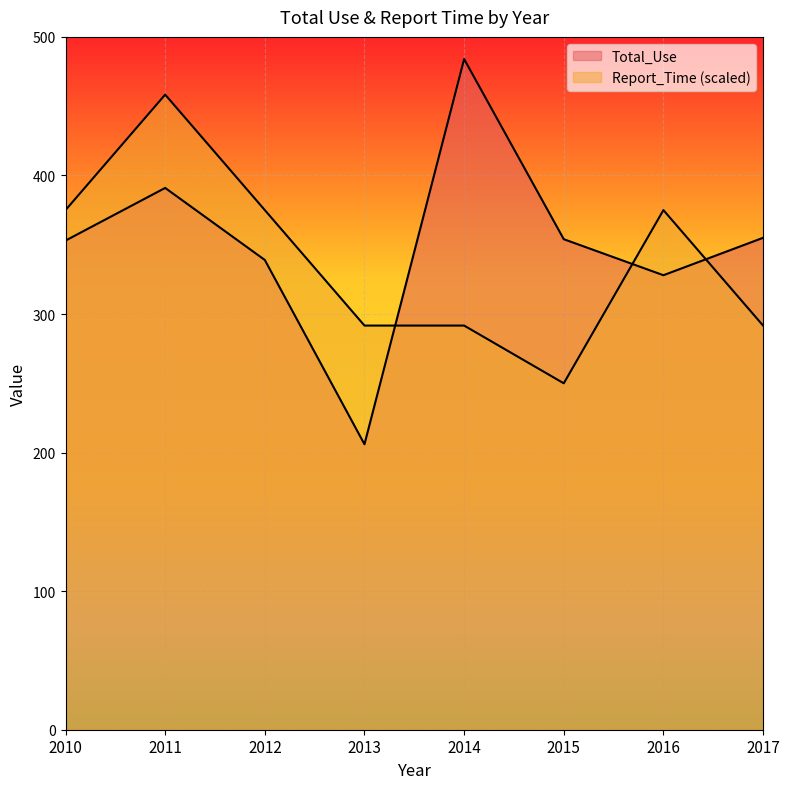

Is the value of Total_Use at 2017 greater than the value of Report_Time at 2011?

No